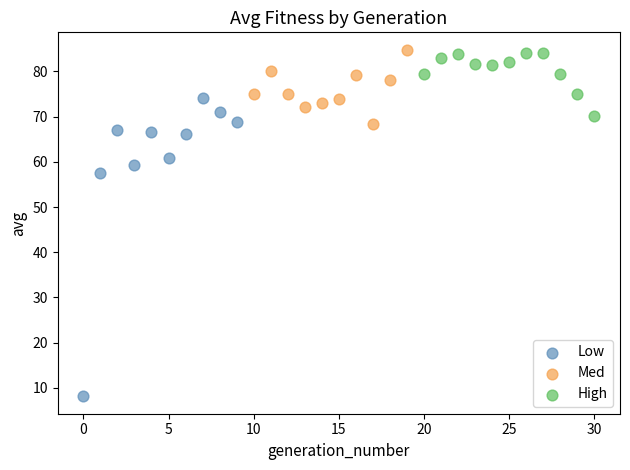

Which series reaches the minimum Y coordinate?

Low